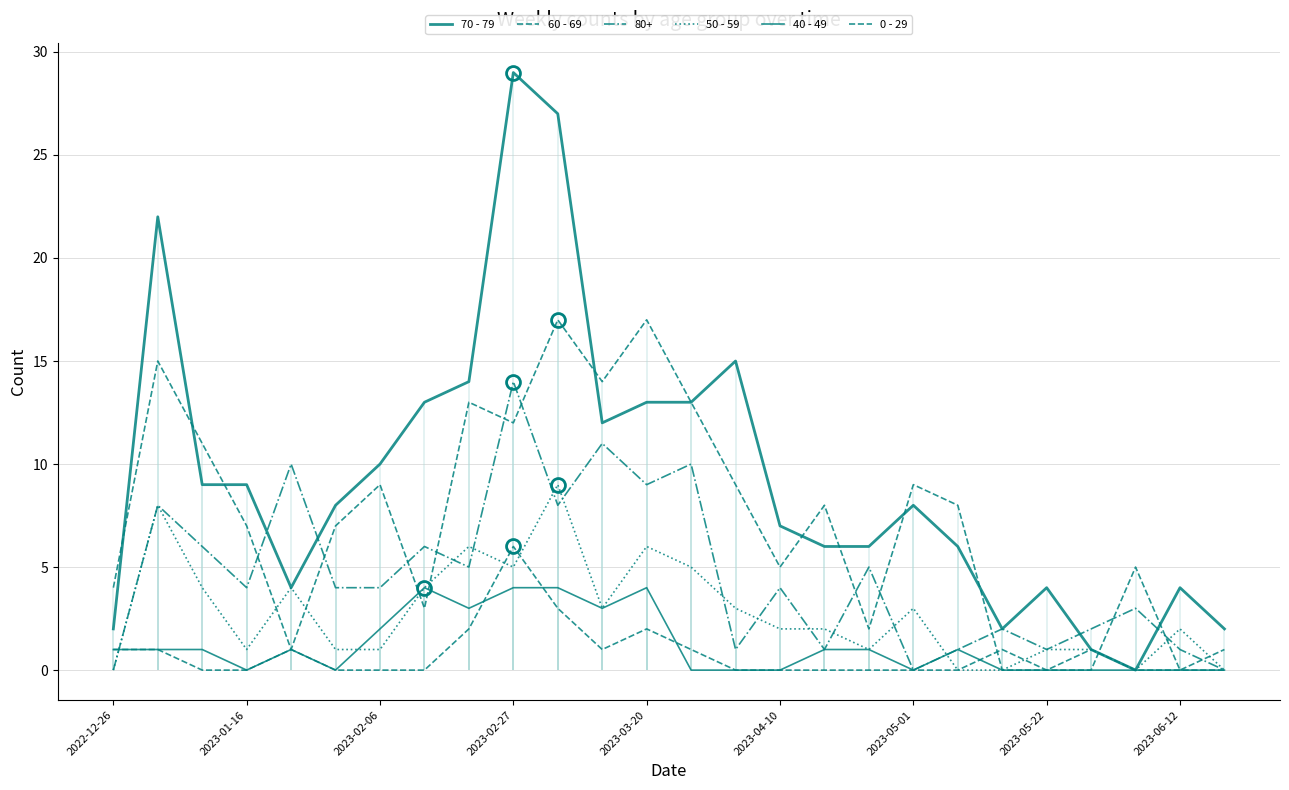

What is the average value of the 40 - 49 series?

1